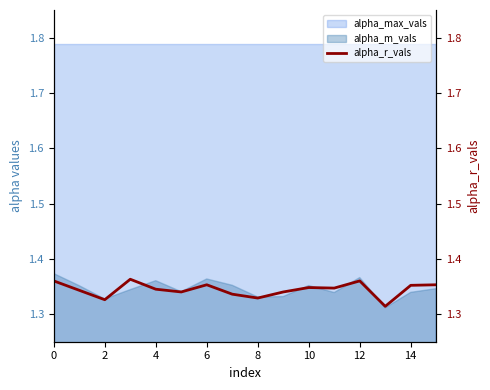

True or false: alpha_max_vals and alpha_m_vals cross at least once.

False